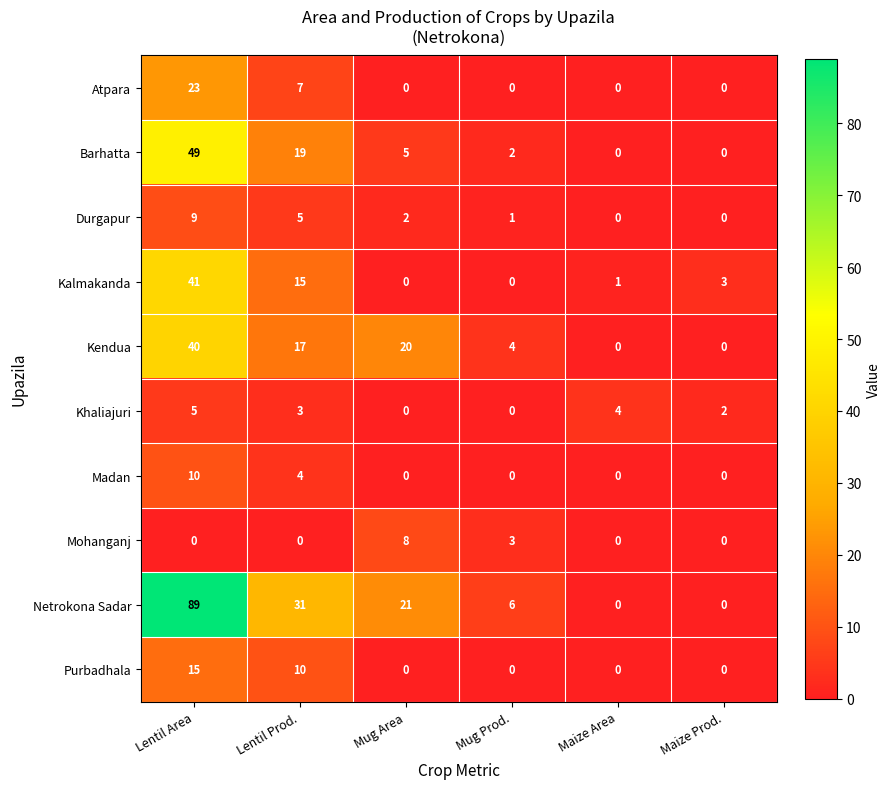

What is the maximum value shown in the chart?

89